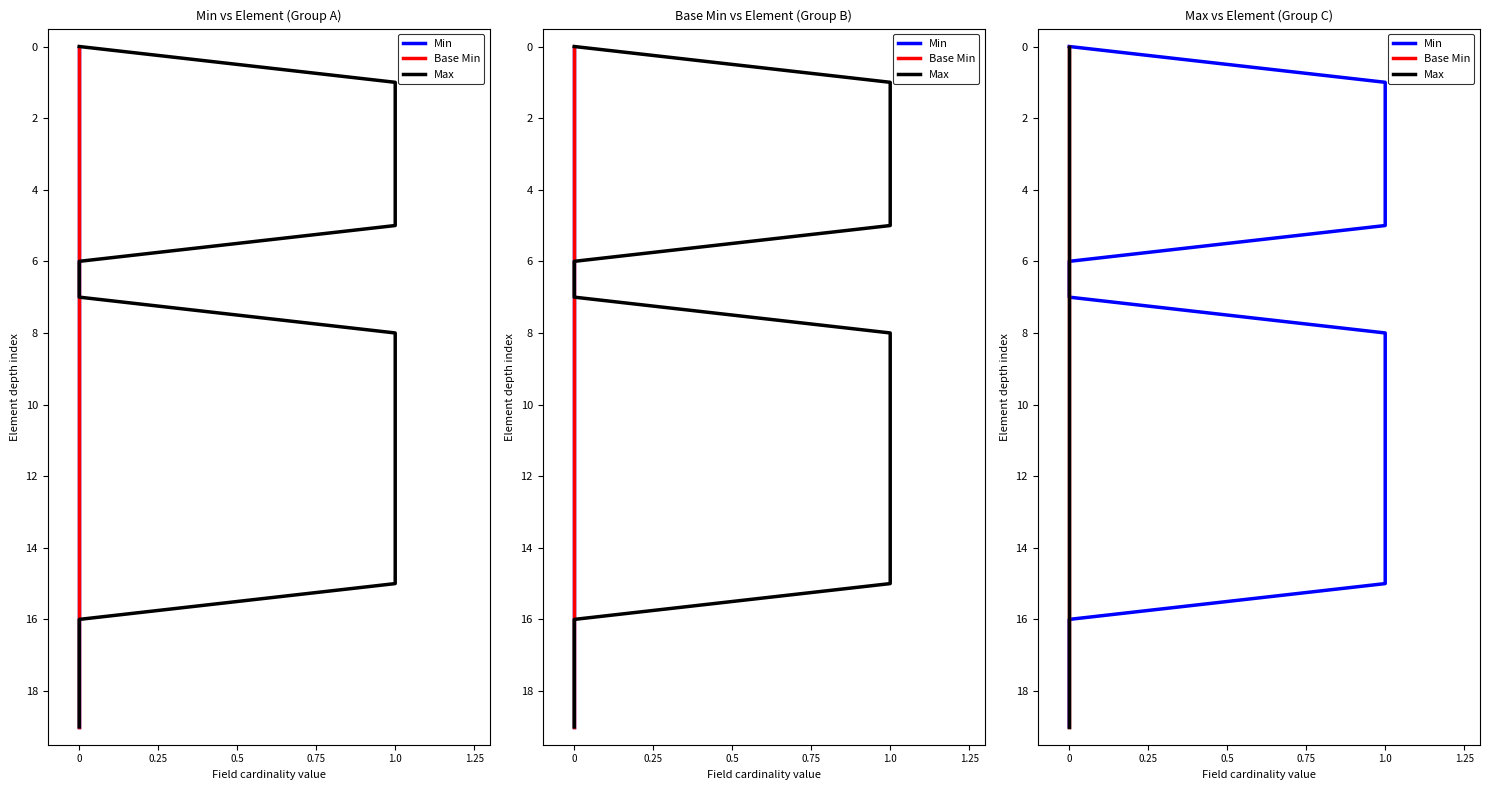

The value of Max at 0 is 1. True or false?

True